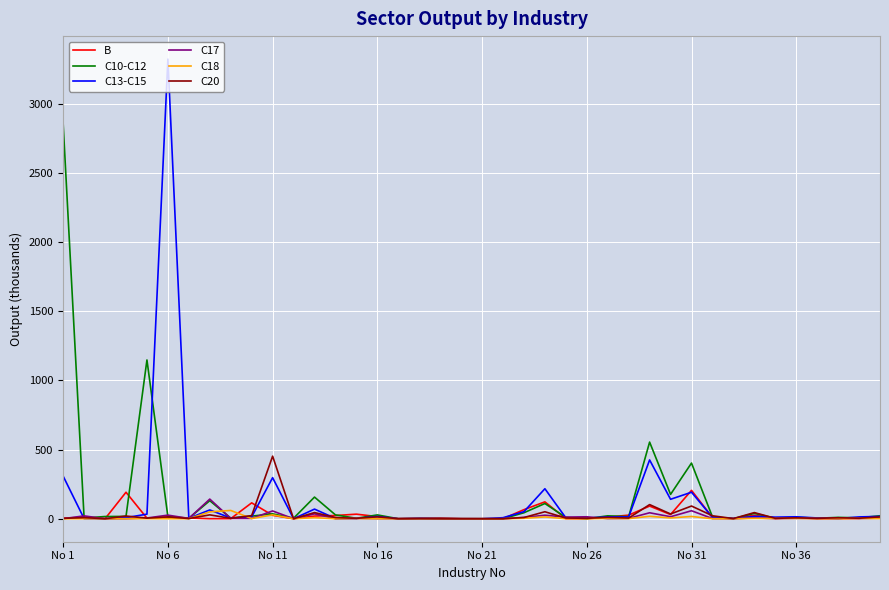

Which series has the widest spread of values?

C13-C15